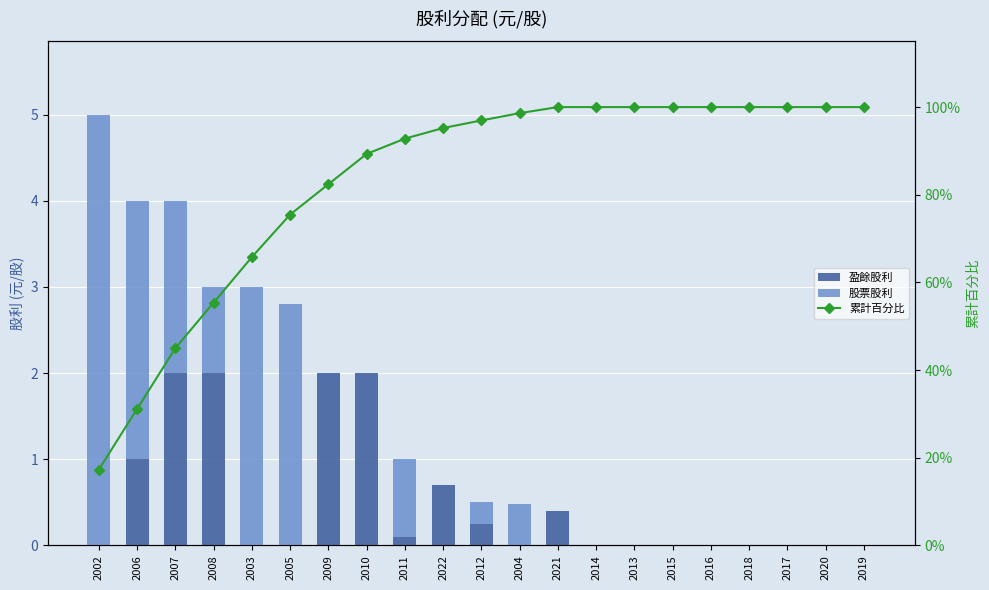

How many series are shown in this chart?

3